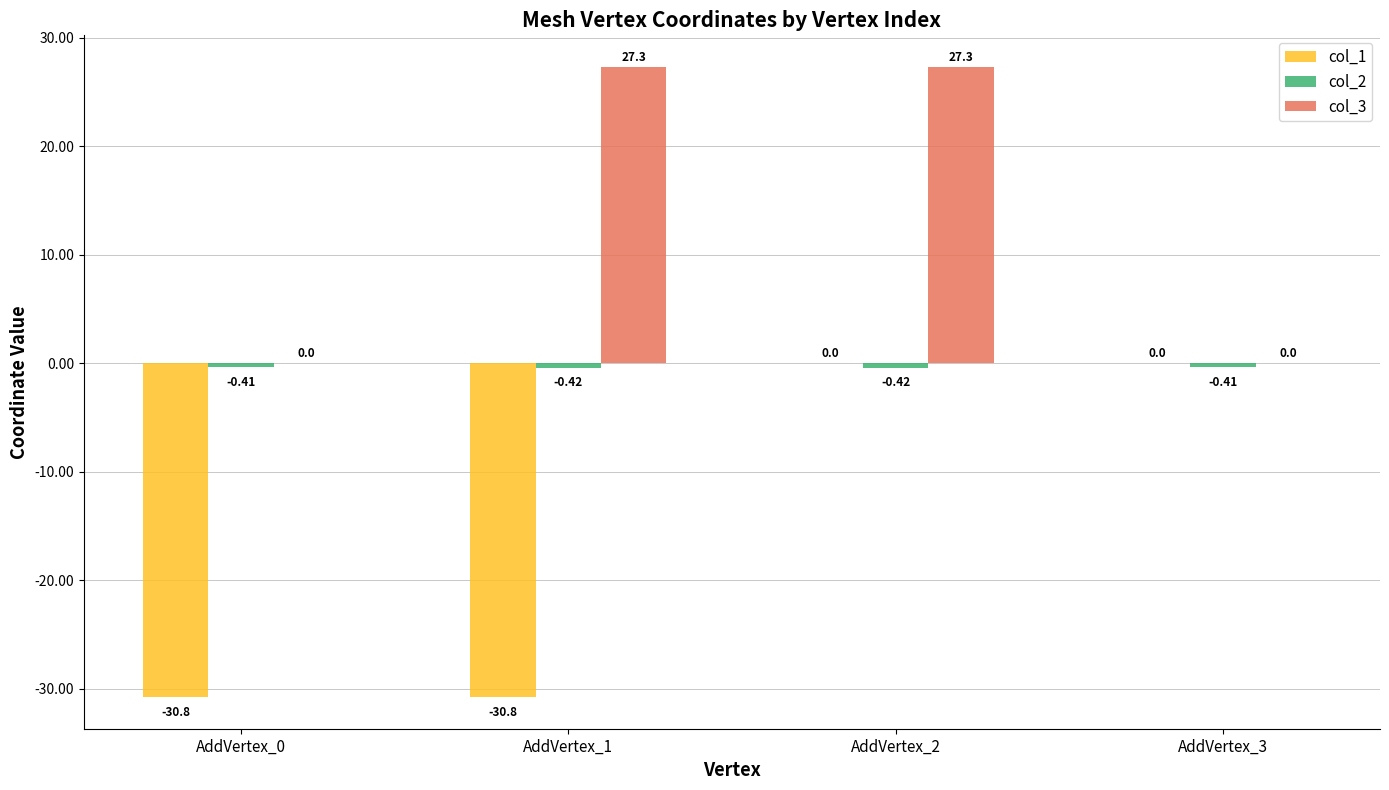

Which series changed the most between AddVertex_0 and AddVertex_3?

col_1